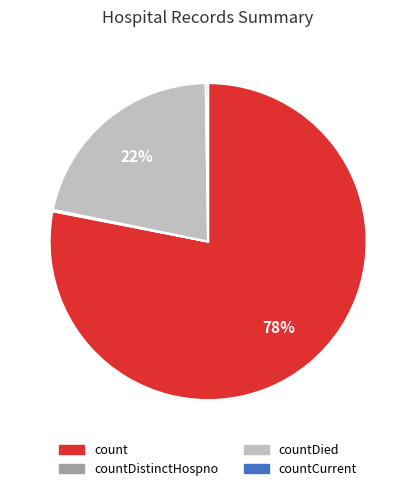

To the nearest percent, what is the average slice percentage?

25%